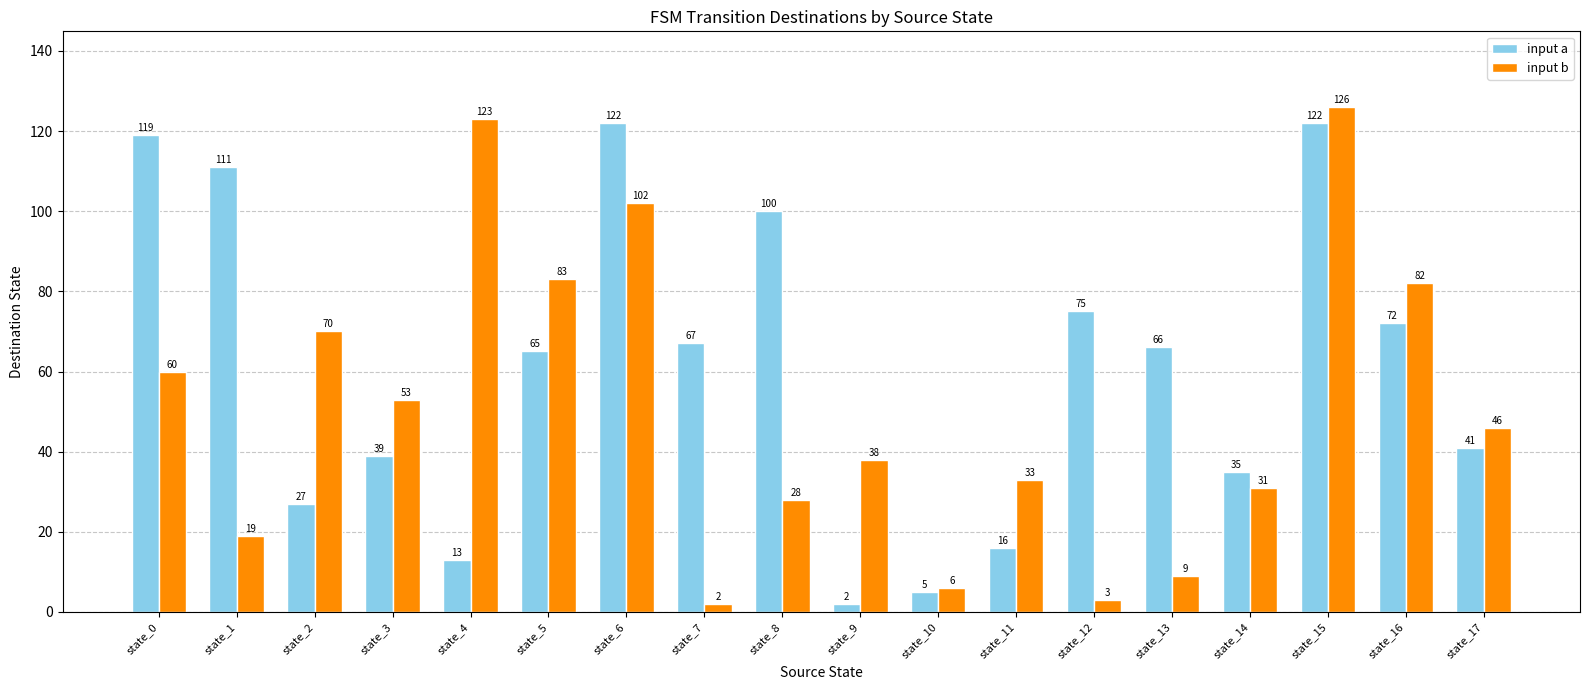

The input a series shows 65 at state_5. True or false?

True